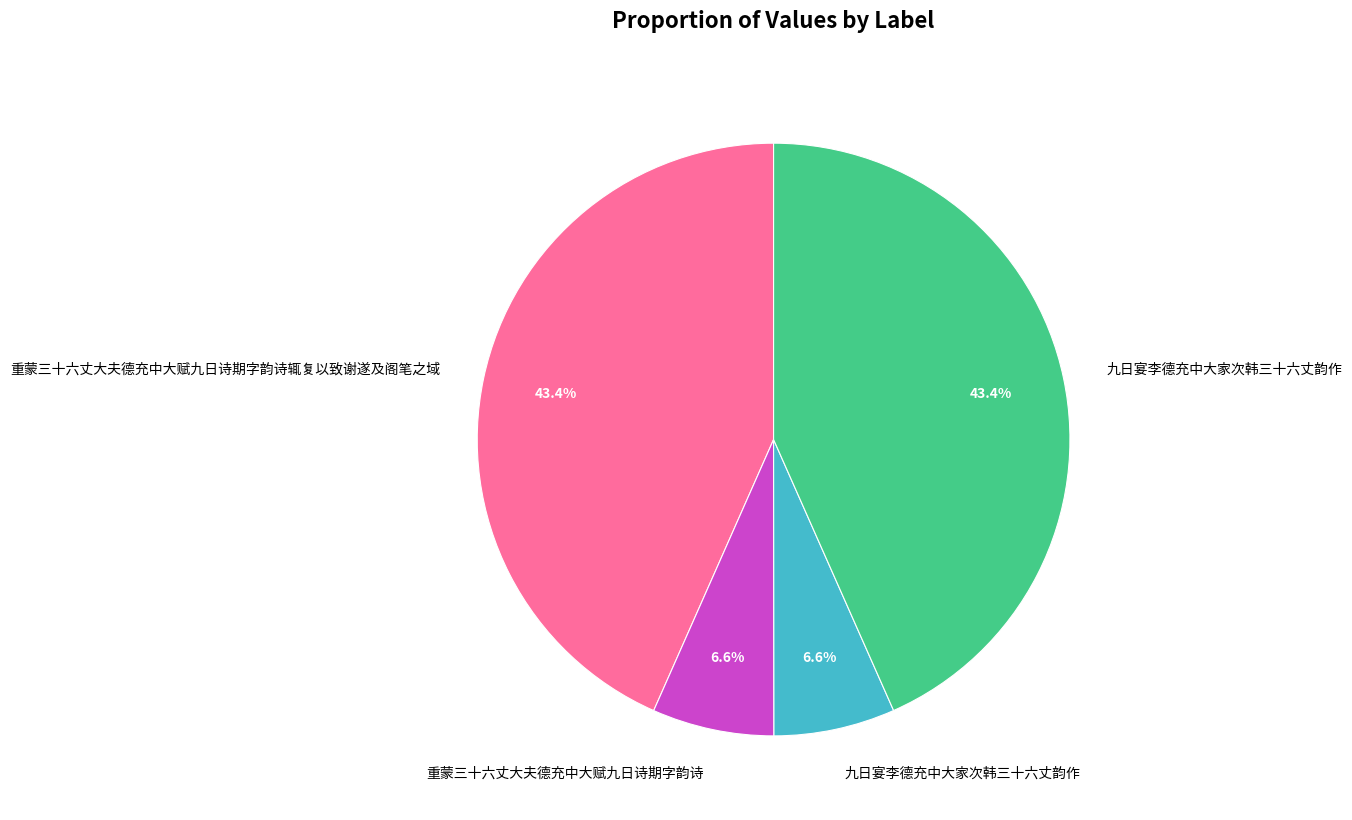

Is there a majority slice in this chart?

No